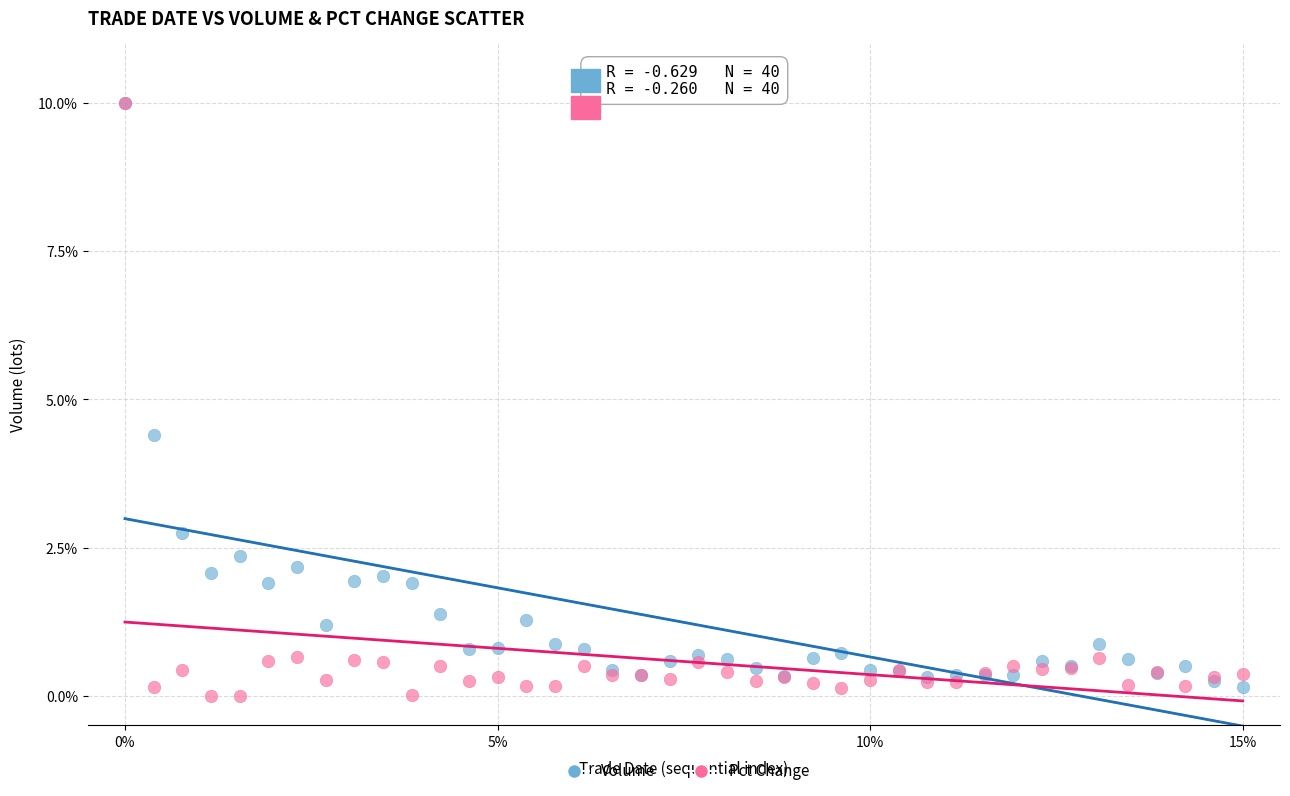

In the Pct Change series, what Y value is closest to 5?

0.7